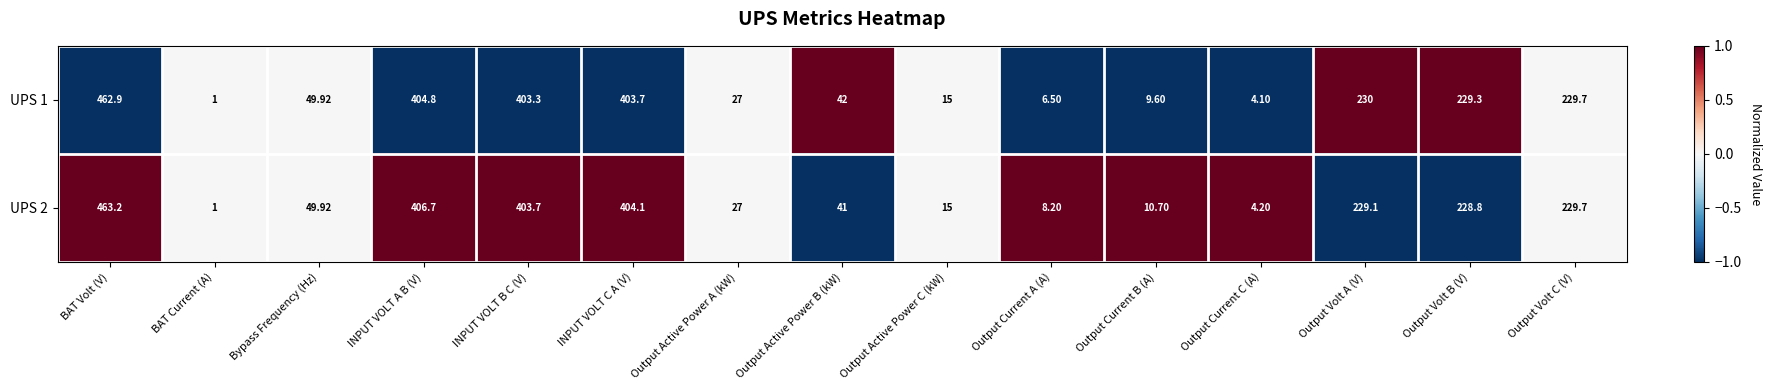

Which series has the widest spread of values?

UPS 2